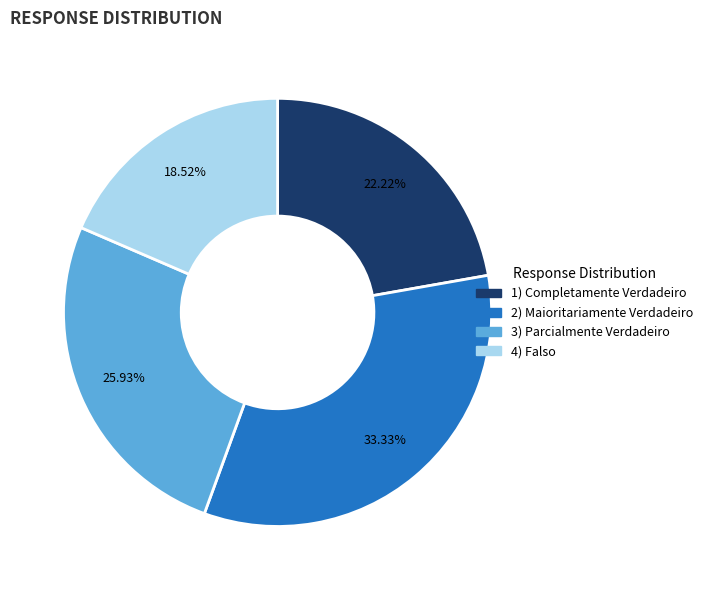

Is it true that 2) Maioritariamente Verdadeiro is 33% of the pie?

True